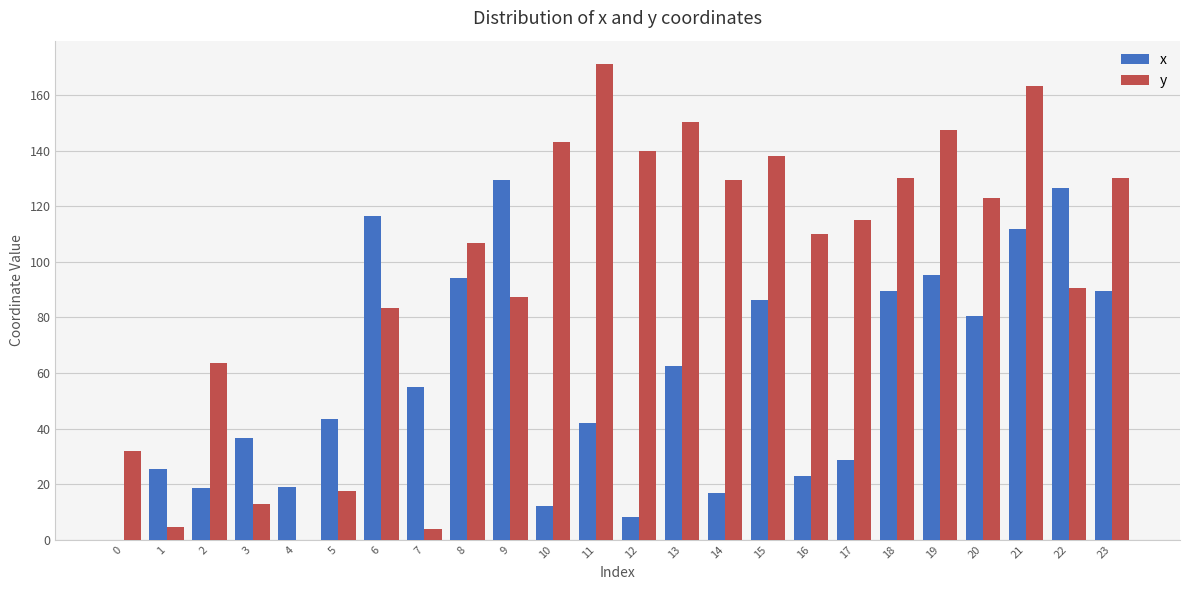

Between 11 and 12, which series saw the biggest shift?

x